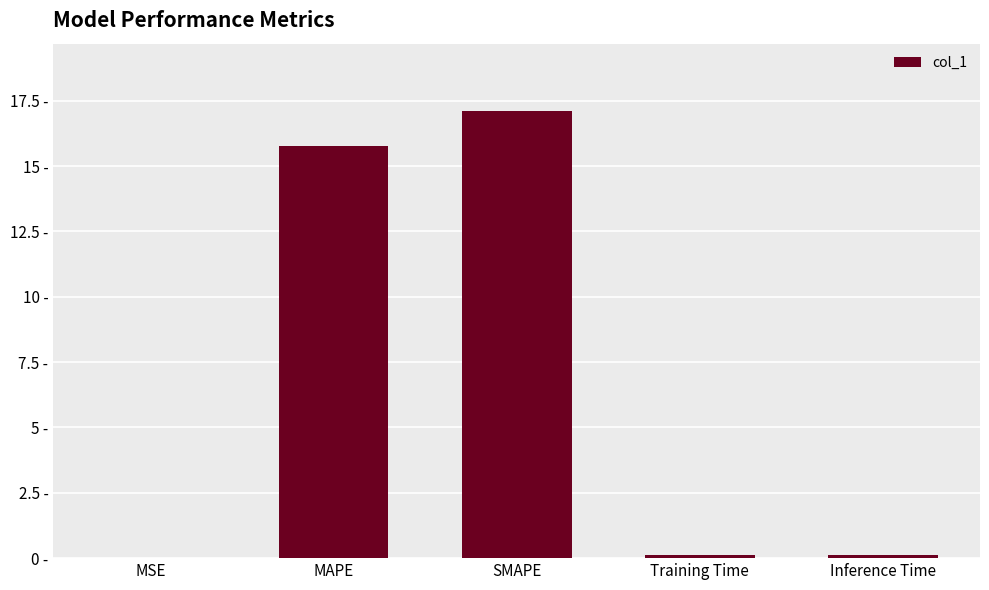

The chart shows a value of 0.1 at Training Time. True or false?

True